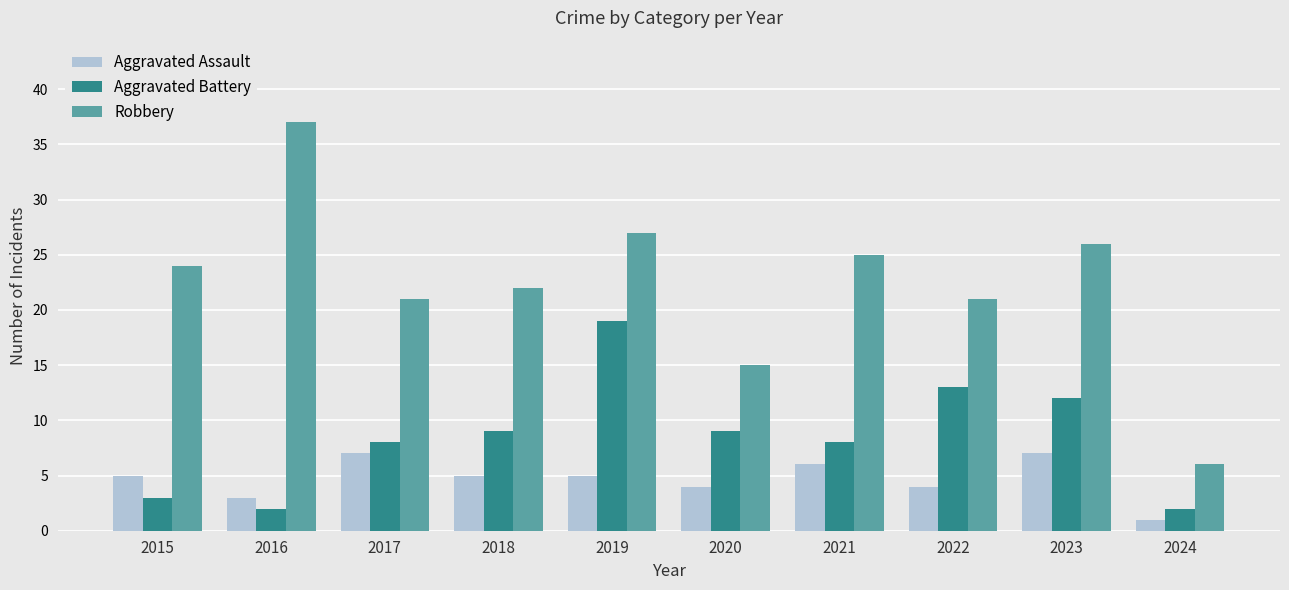

Is the value of Aggravated Assault at 2022 greater than the value of Robbery at 2024?

No